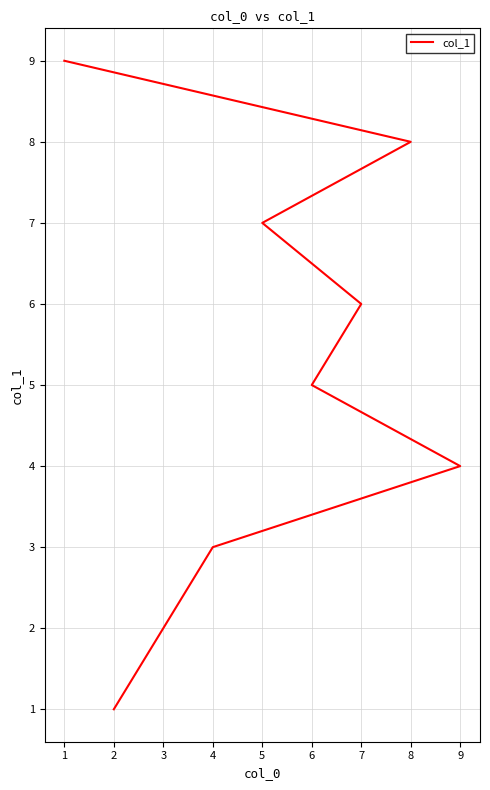

What is the value of the 8th point from the left?

8